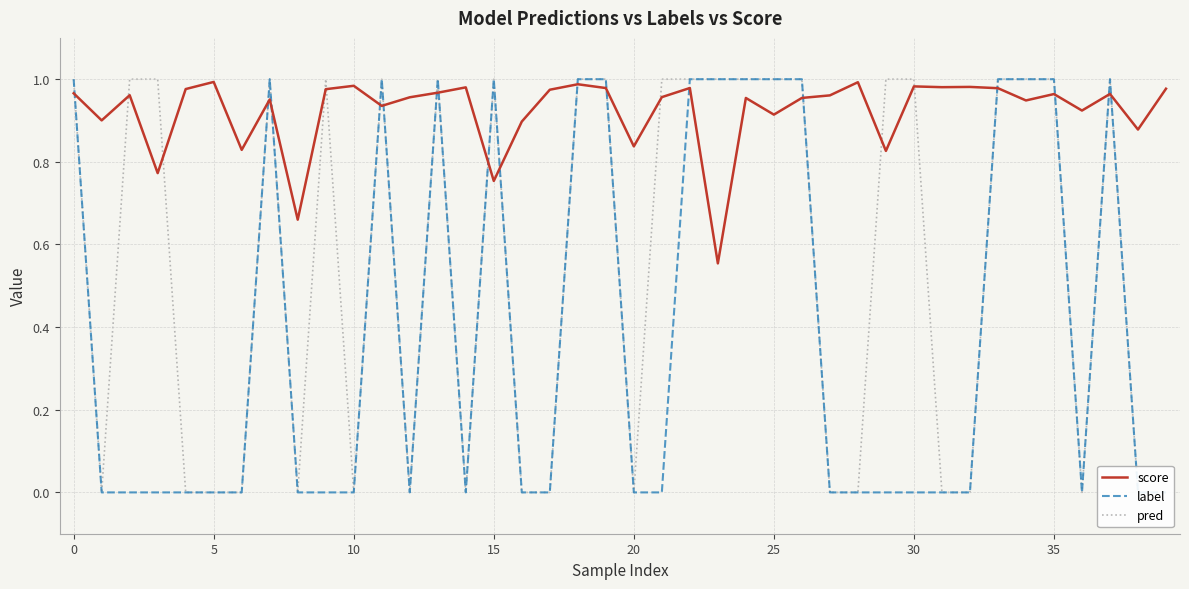

How many times do score and pred cross each other?

23